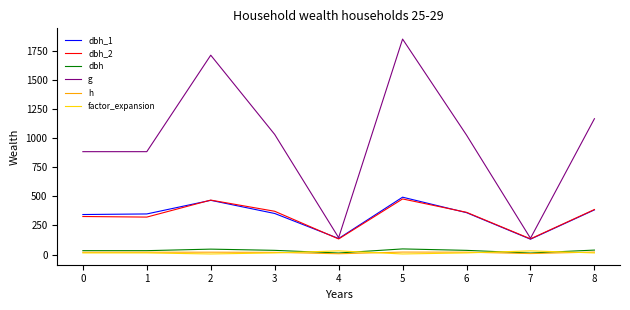

Where does the g series first go above 1026?

2